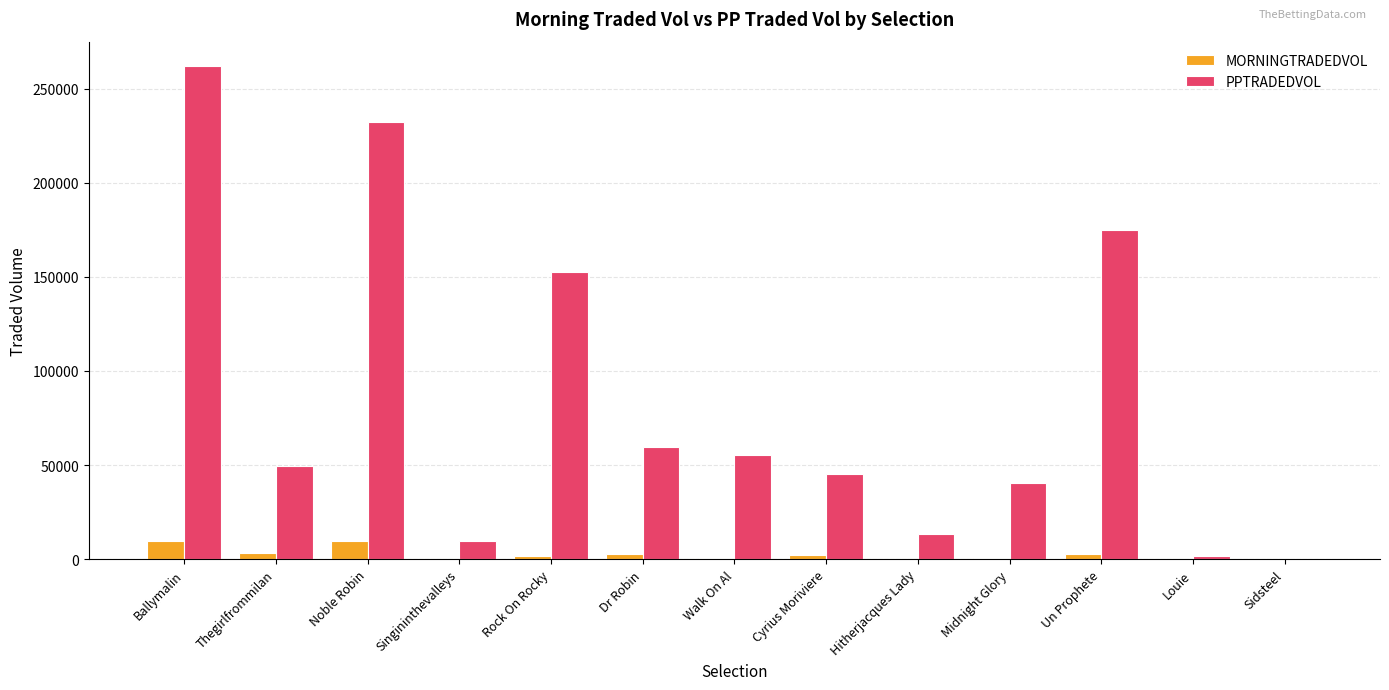

What is the average value of the MORNINGTRADEDVOL series?

2584.4